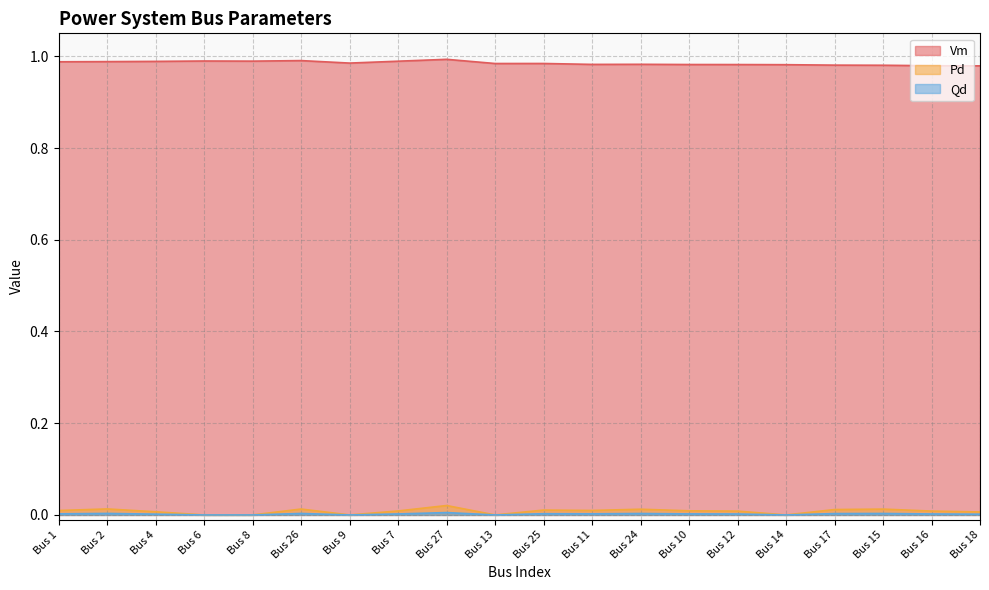

Where is the first local minimum for Qd?

Bus 9